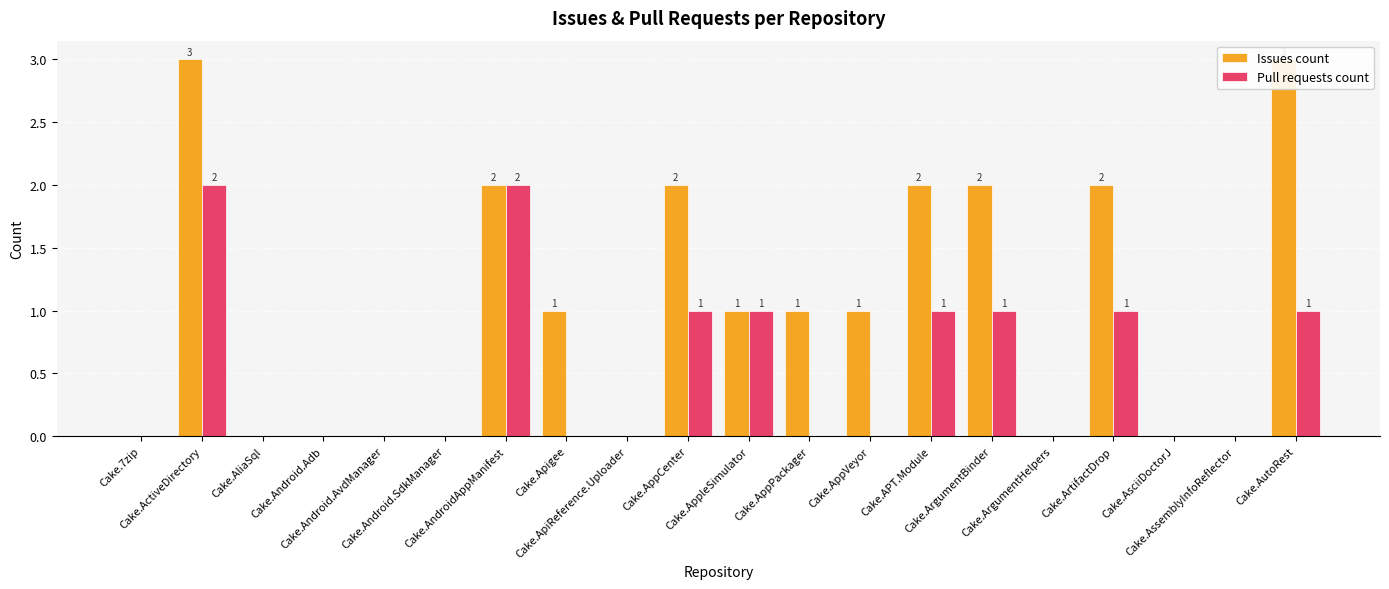

What is the label of the 18th bar from the right?

Cake.AliaSql